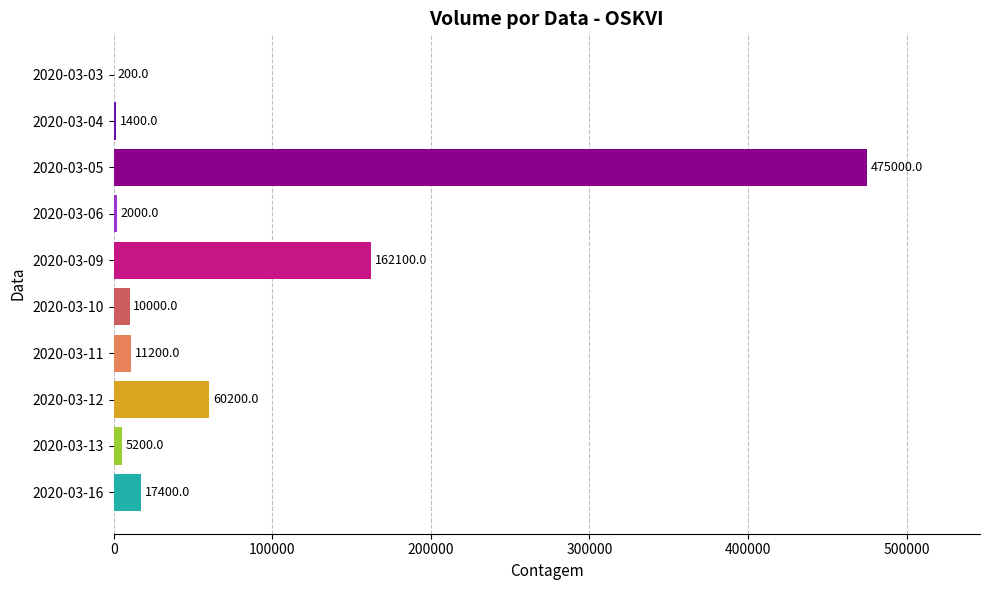

The chart shows a value of 162100 at 2020-03-09. True or false?

True